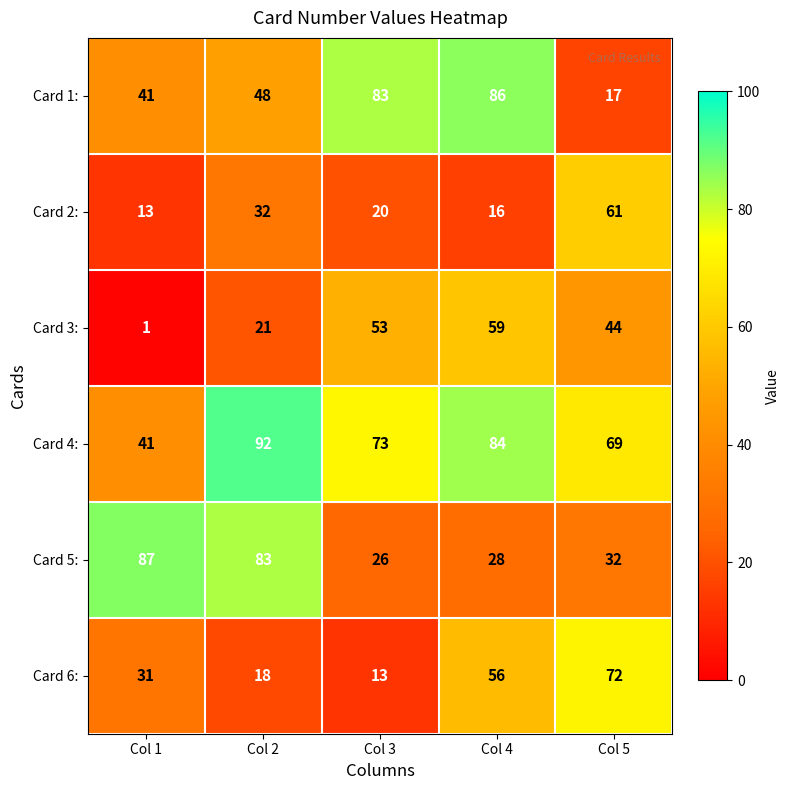

Rank the series by their maximum value, from lowest to highest.

Card 3:, Card 2:, Card 6:, Card 1:, Card 5:, Card 4: